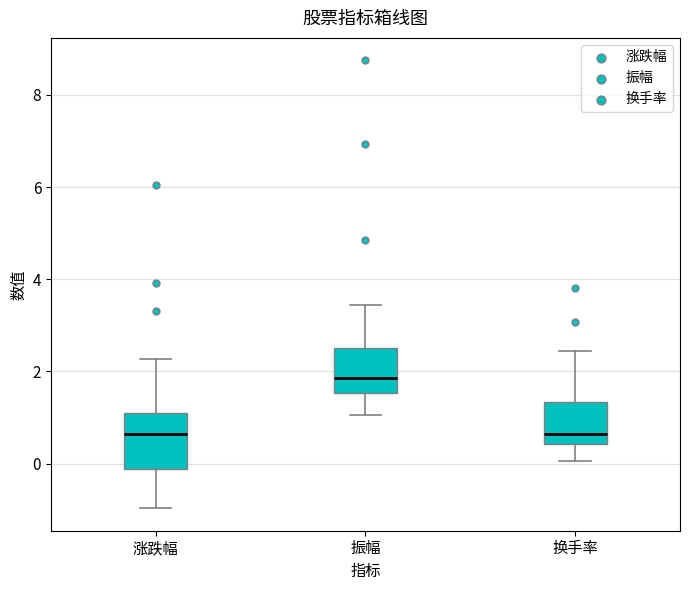

Which box is the tallest, from its lower edge to its upper edge?

涨跌幅